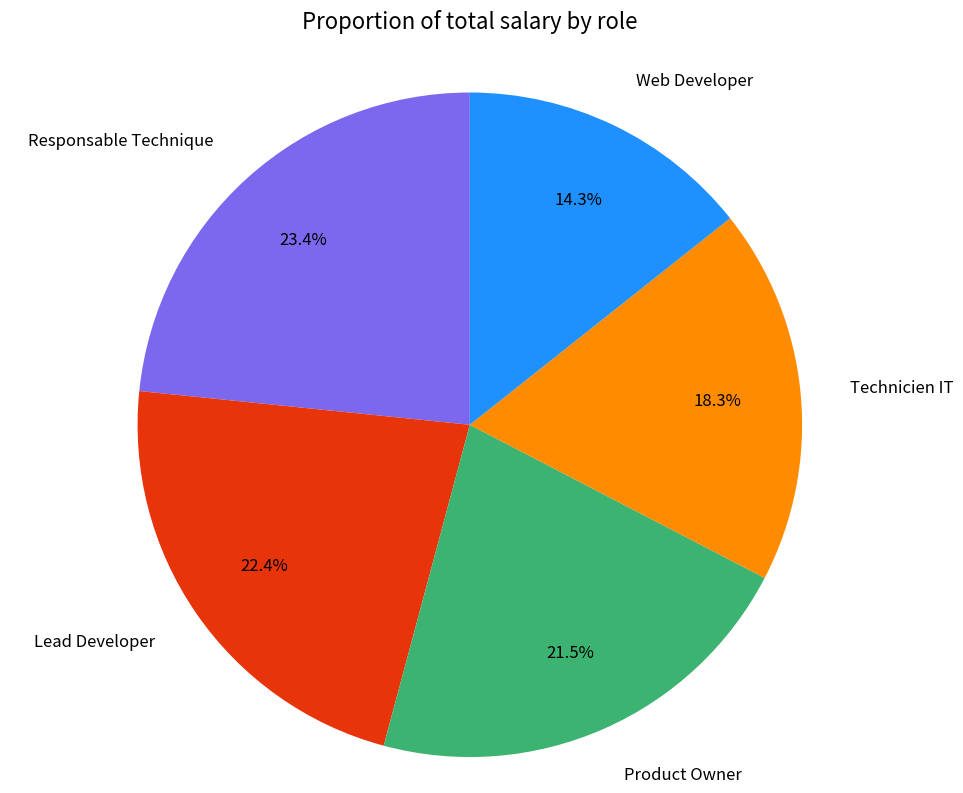

Which category has the smallest portion of the pie?

Web Developer